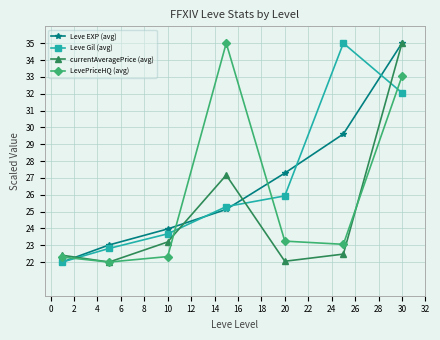

True or false: Leve Gil (avg) has more than 2 points higher than both neighbors.

False